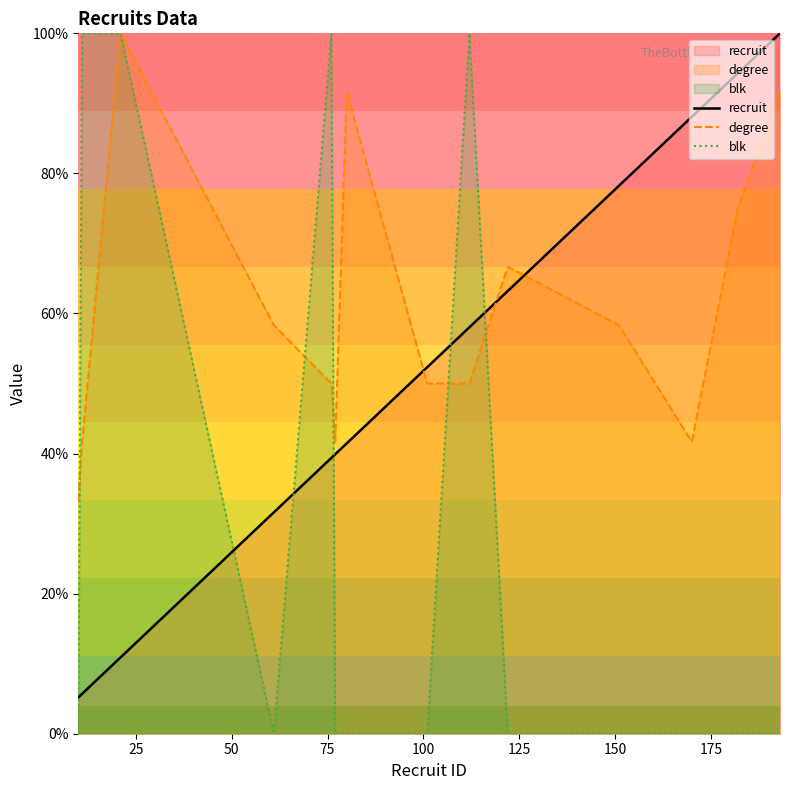

Which series has the largest range (max minus min)?

blk